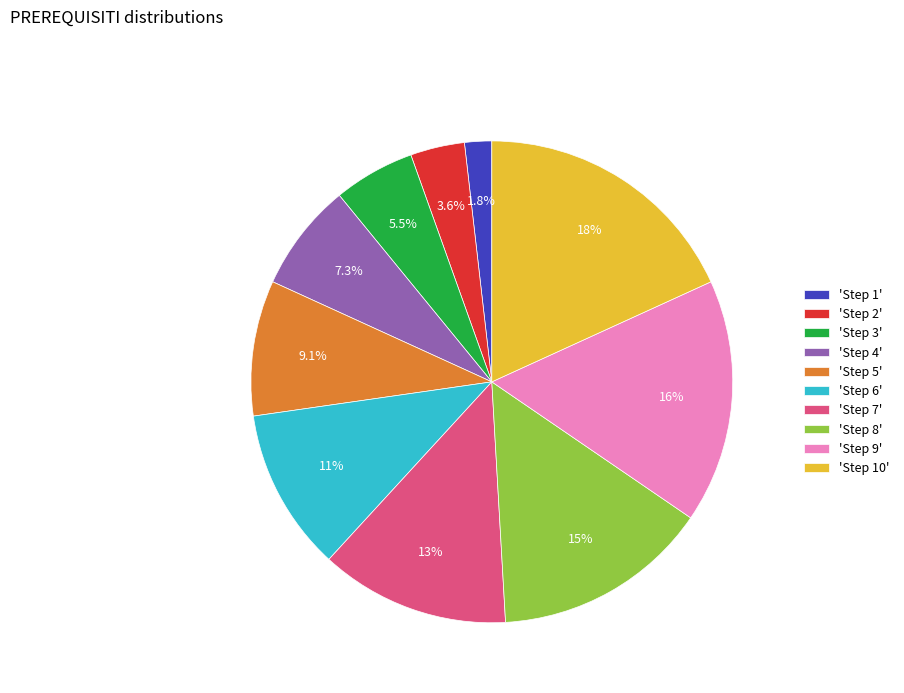

What is the largest slice in the pie chart?

'Step 10'